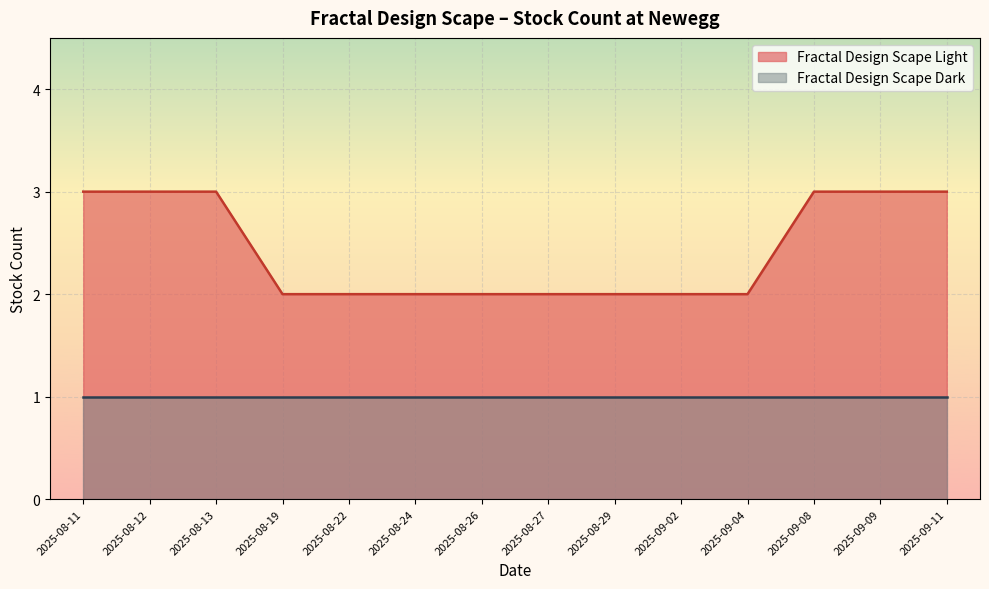

The value at 2025-09-02 is 2. True or false?

True